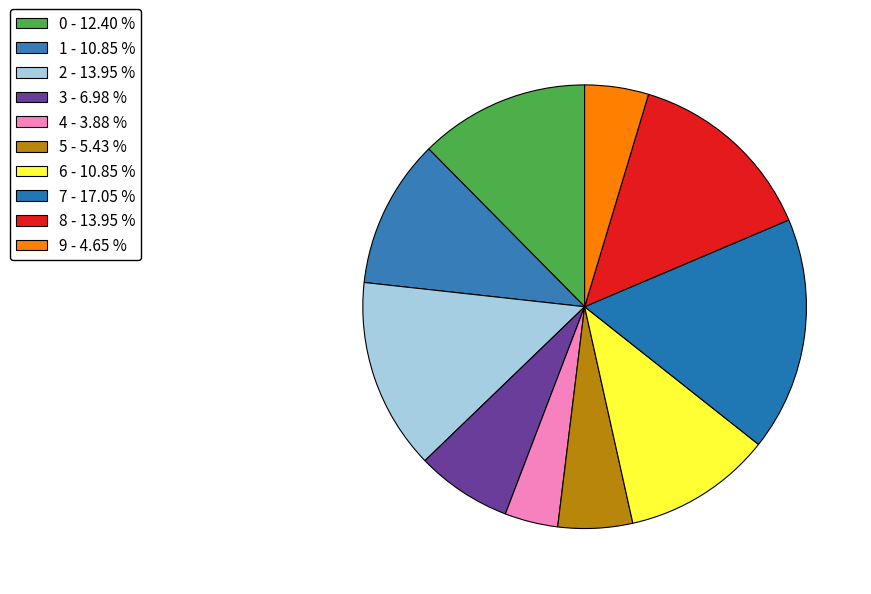

Which slice is the smallest?

4